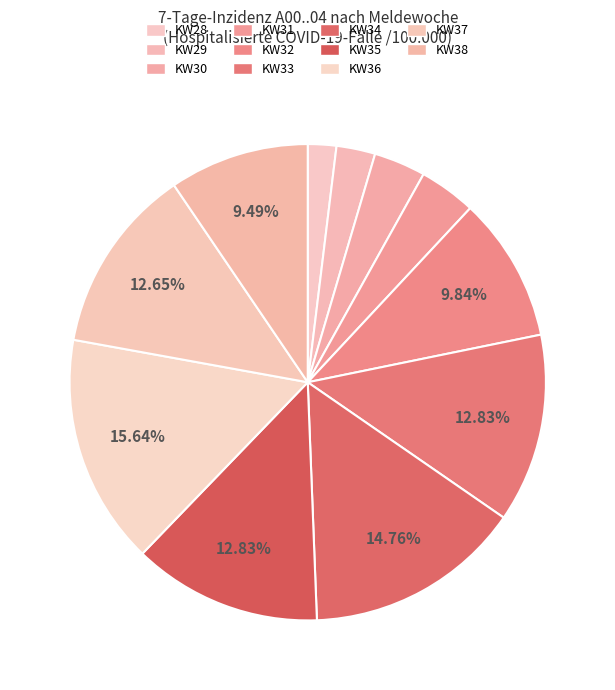

Is it true that KW35 is 13% of the pie?

True